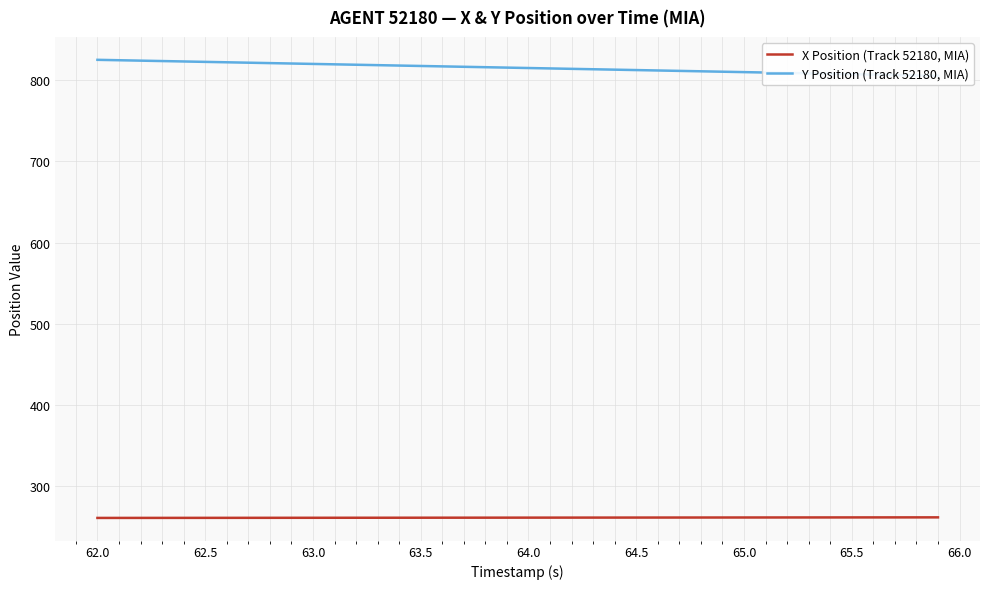

True or false: Y Position (Track 52180, MIA) and X Position (Track 52180, MIA) intersect in this chart.

False